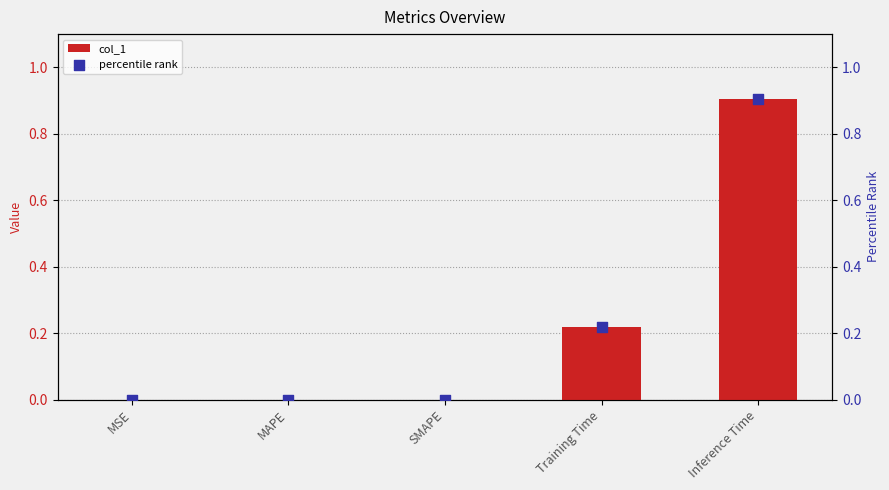

At how many categories does at least one series exceed 0?

2